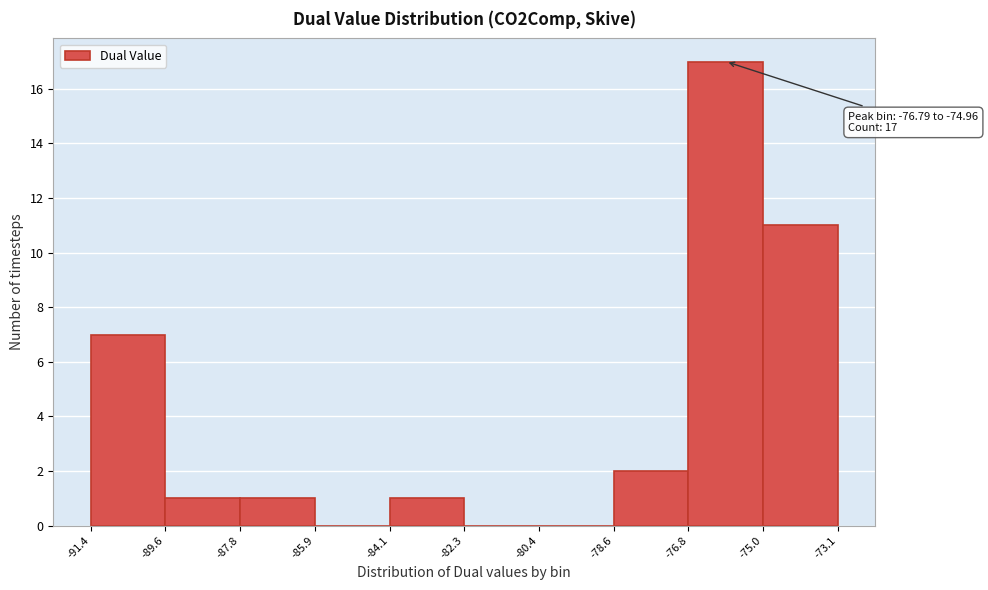

Over which range of the x-axis is the bar tallest?

-76.8 to -75.0